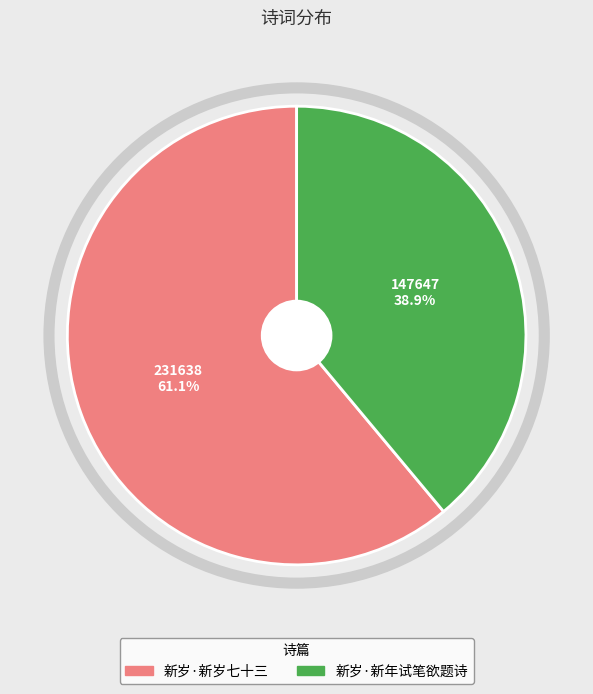

To the nearest percent, what portion does 新岁·新岁七十三 represent?

61%